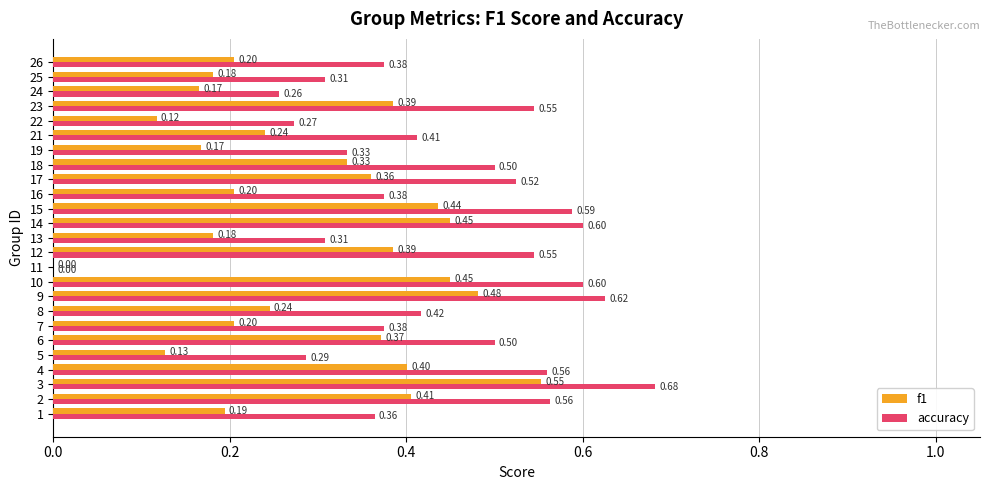

What is the sum of the accuracy values at 24 and 17?

0.8